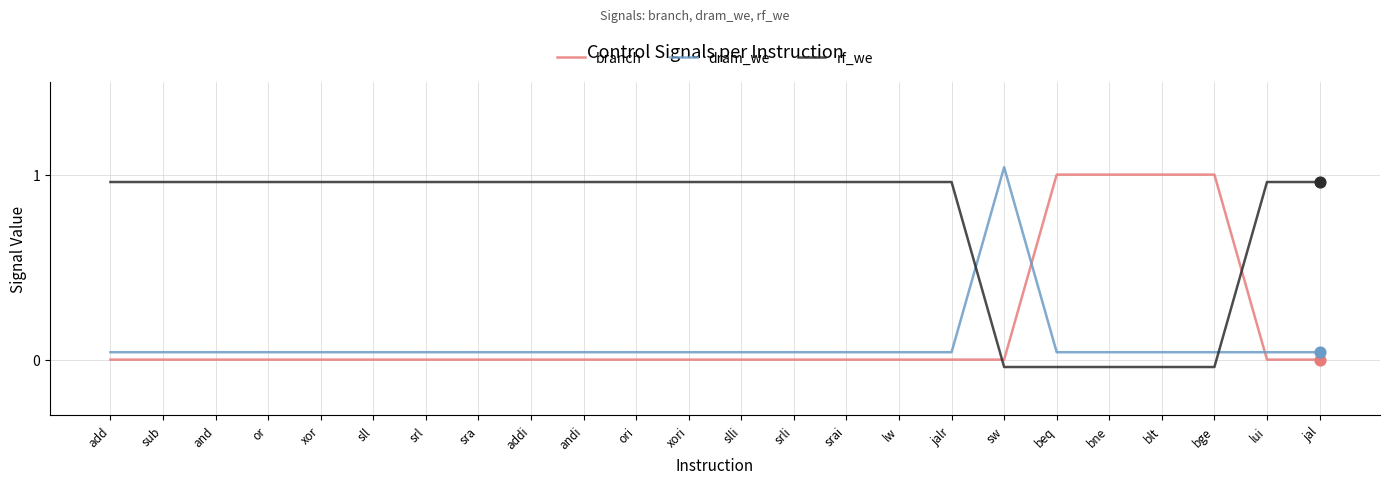

What is the total value across all series at or?

1.0